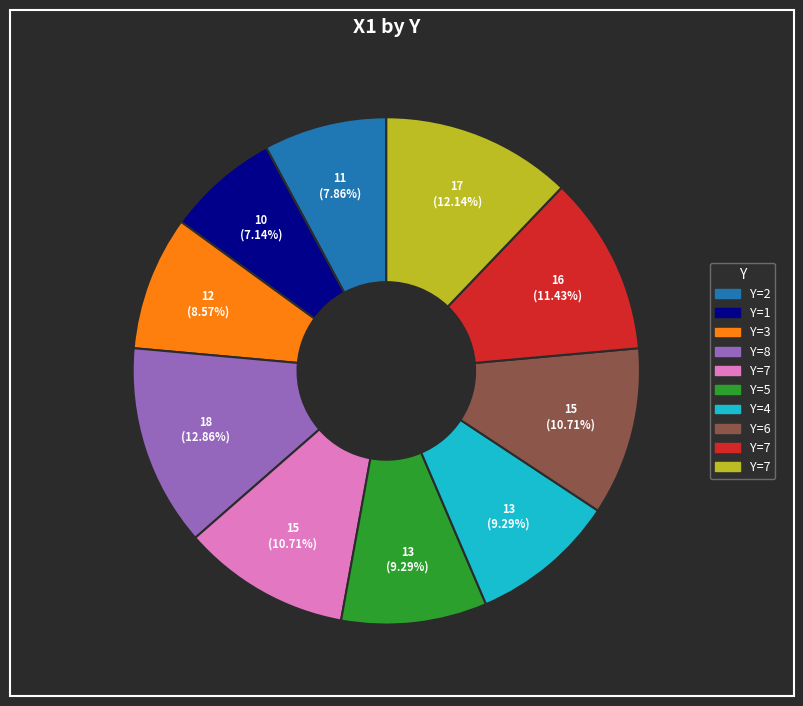

Count the number of slices in the pie.

10